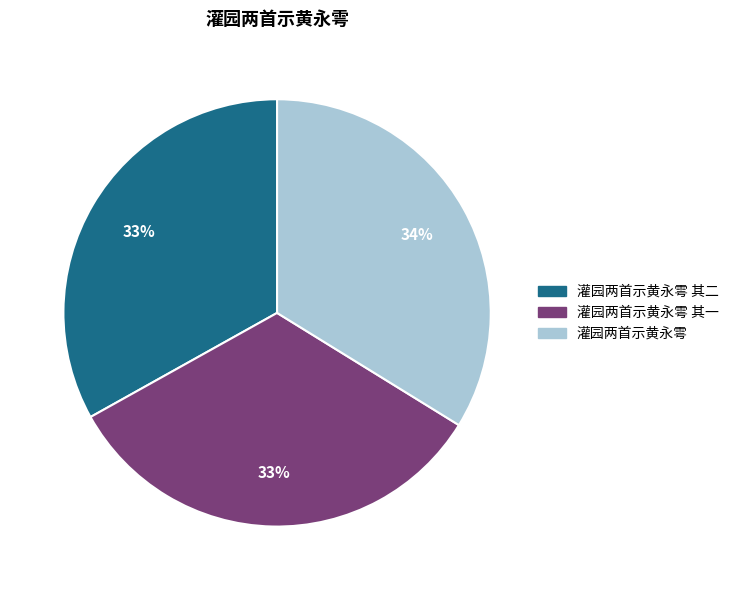

Which has a higher value, 灌园两首示黄永雩 or 灌园两首示黄永雩 其二?

灌园两首示黄永雩